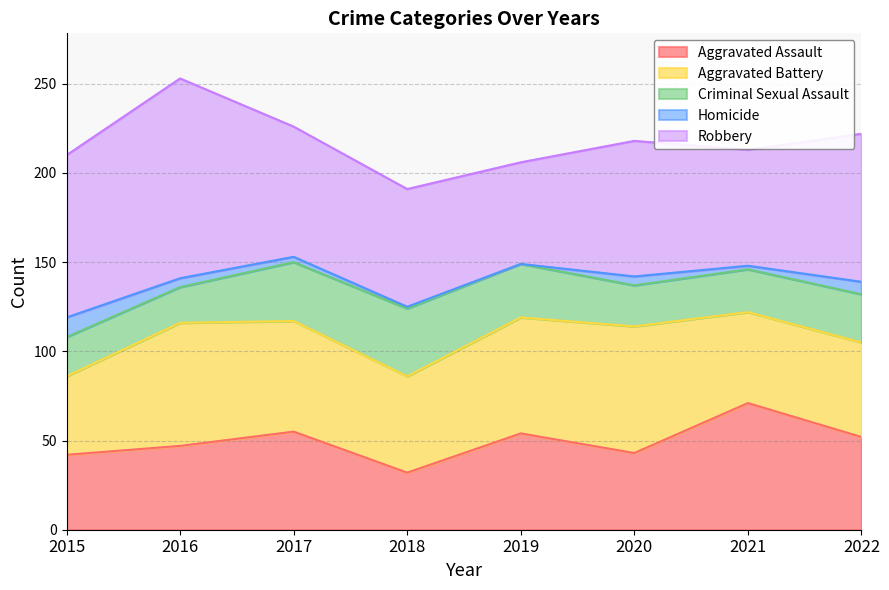

In Homicide, how many points are lower than both neighbors (excluding endpoints)?

2